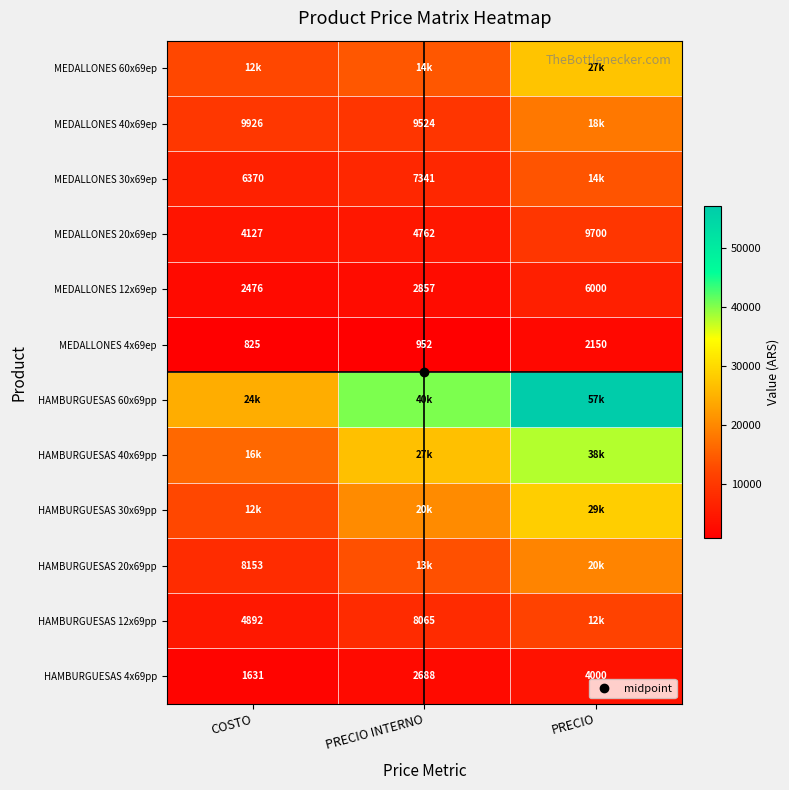

The value of HAMBURGUESAS 20x69pp at PRECIO INTERNO is 3171.1. True or false?

False